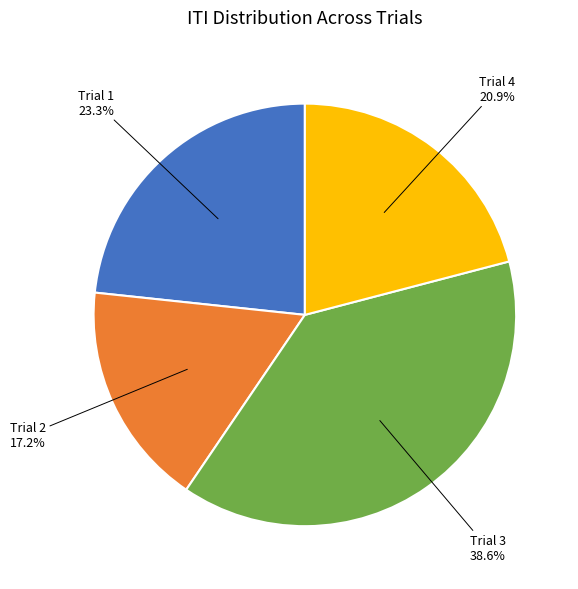

Does any single category account for the majority?

No